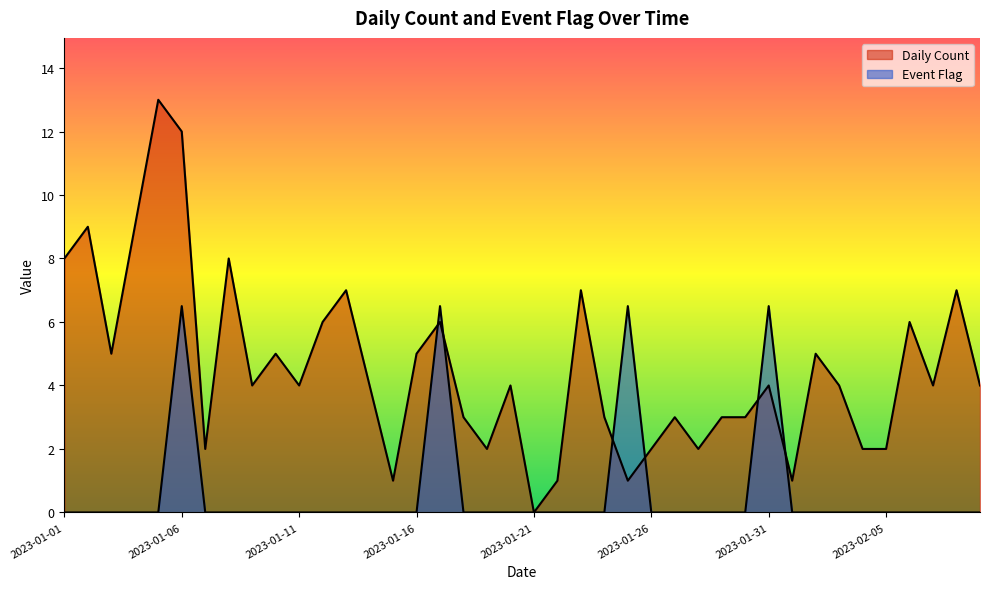

How many times do Daily Count and Event Flag cross each other?

6